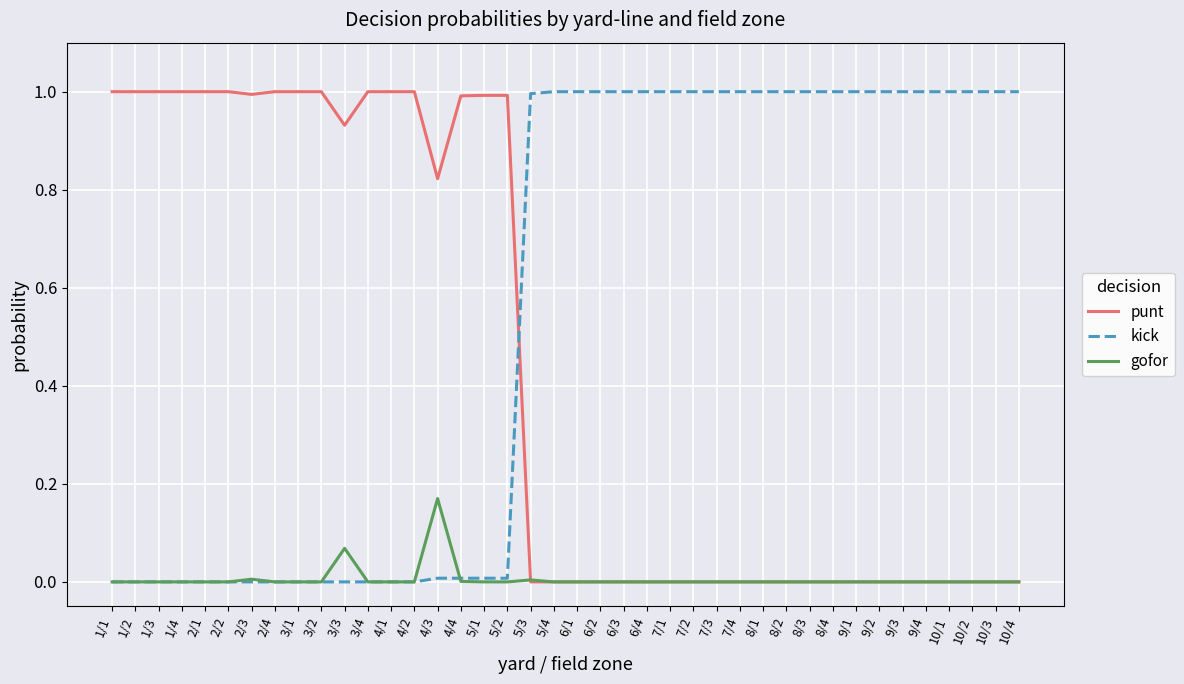

What is the difference between the second highest and second lowest values in the punt series?

1.0